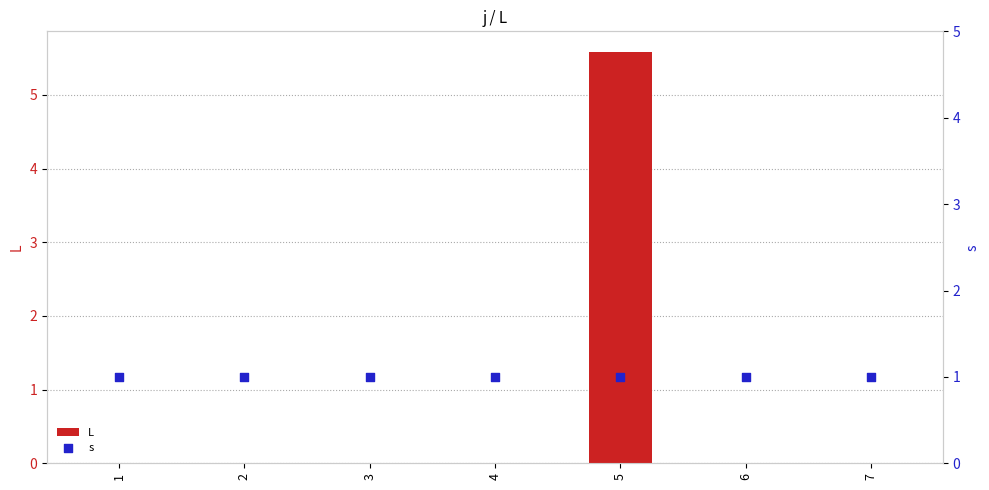

What is the total value across all series at 6?

1.0